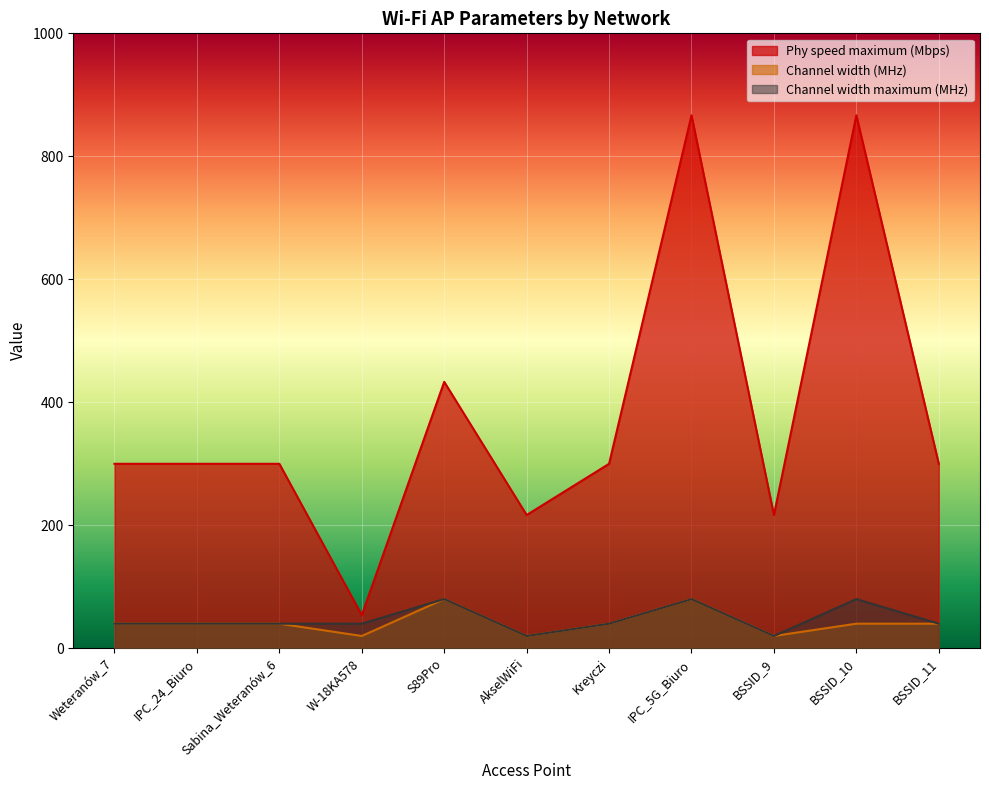

Where is the first local maximum for Channel width (MHz)?

S89Pro